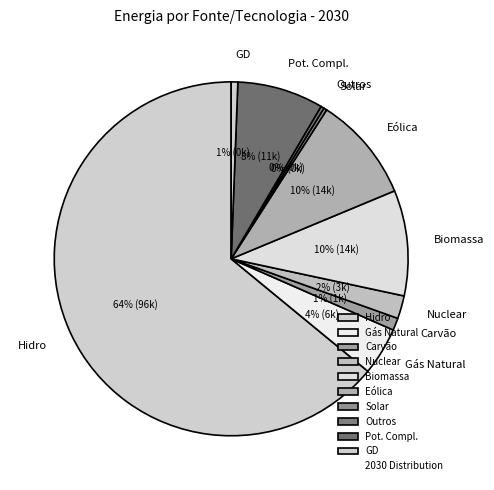

Which has a higher value, Carvão or Biomassa?

Biomassa